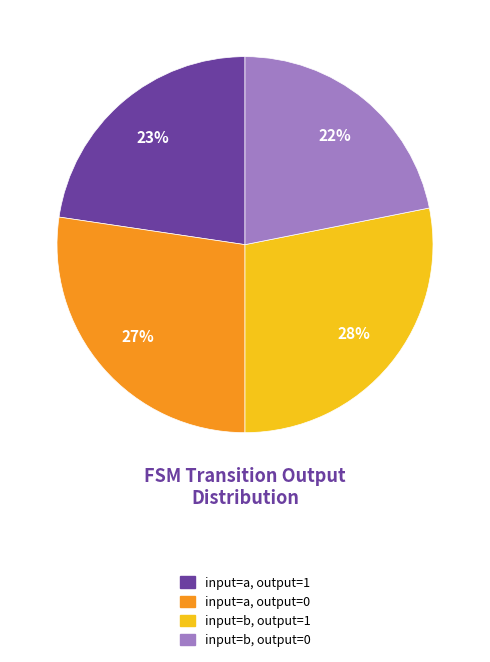

Is there any slice that represents more than half of the pie?

No